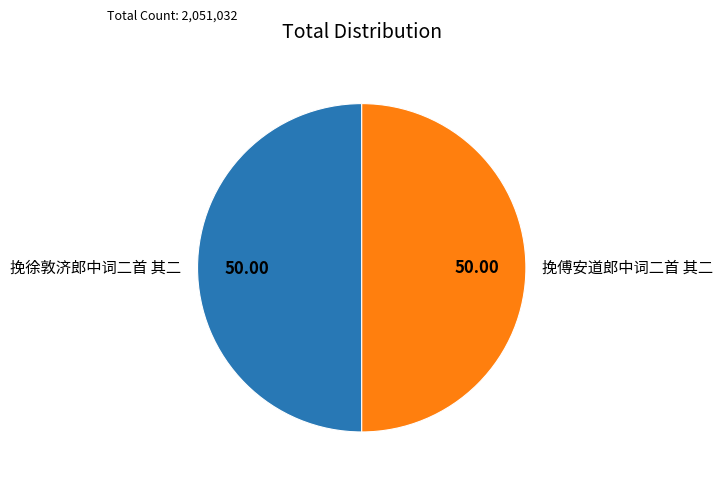

Approximately how many times larger is the value at 挽傅安道郎中词二首 其二 compared to 挽徐敦济郎中词二首 其二?

1.0